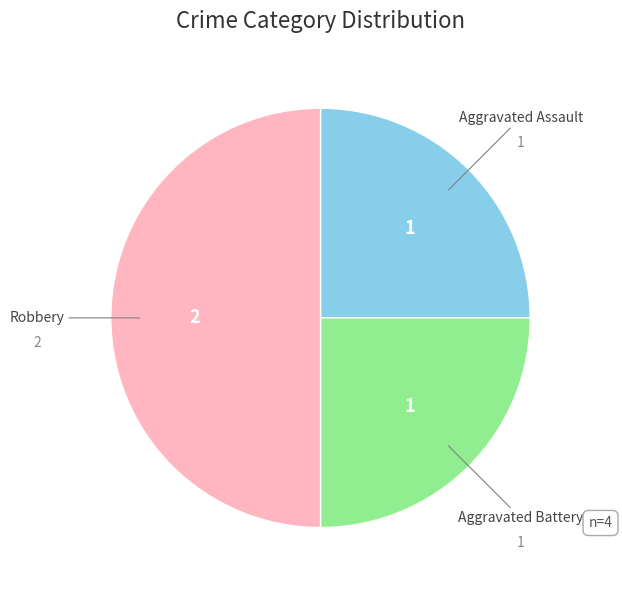

How many segments does this pie chart have?

3